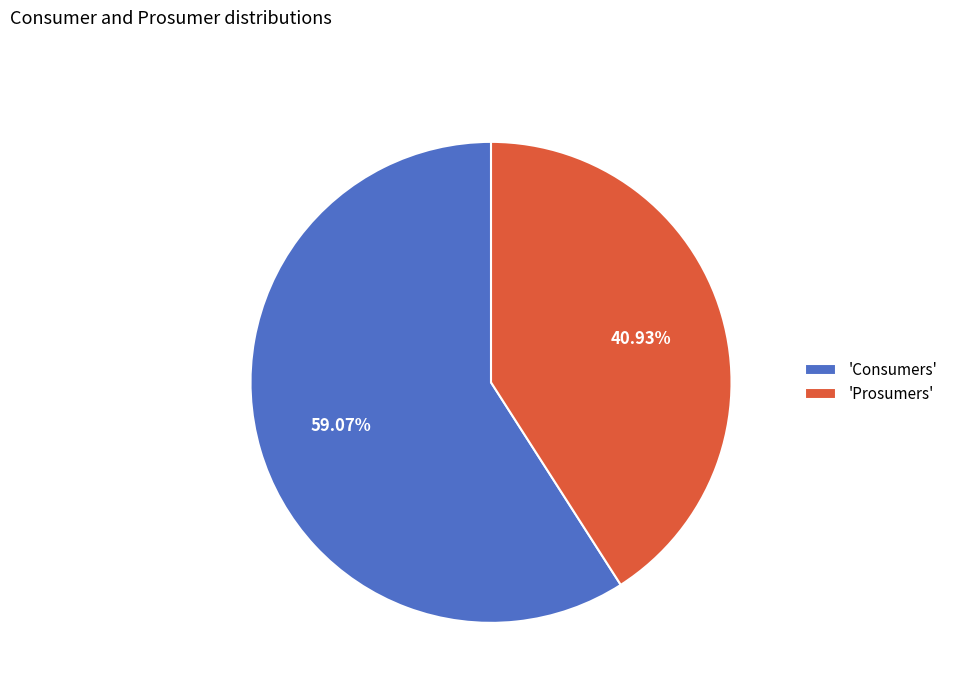

What is the largest slice in the pie chart?

'Consumers'